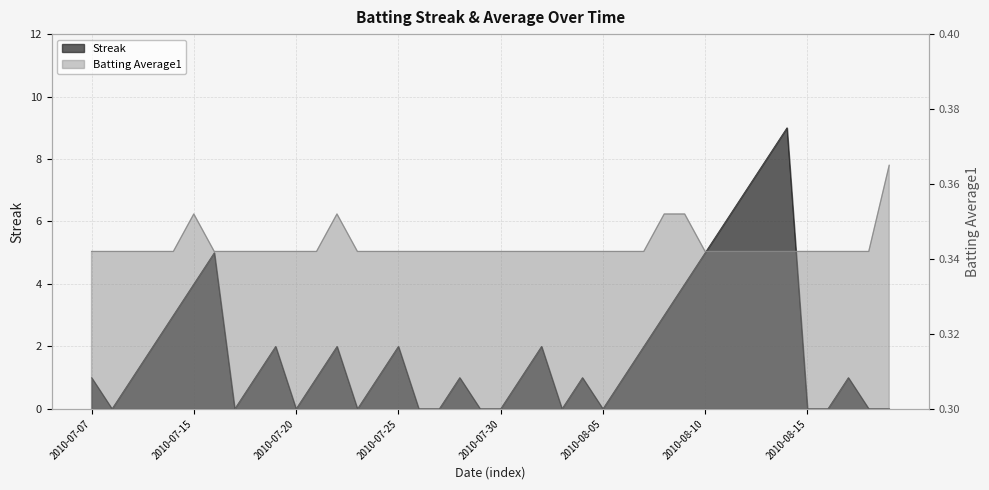

Is it true that Batting Average1 equals 0.3 at 2010-07-30?

True